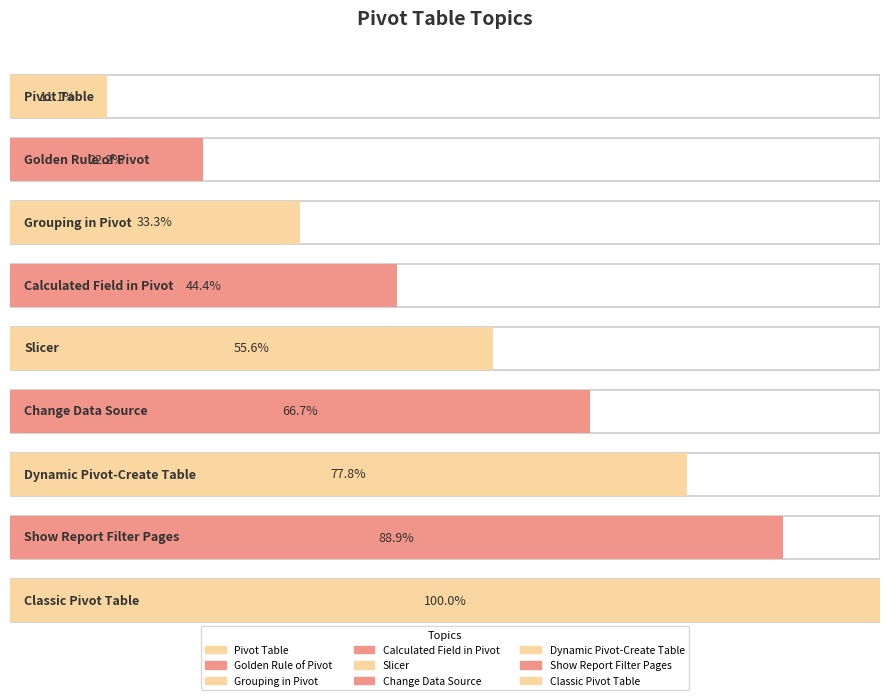

The value at Golden Rule of Pivot is 2. True or false?

True